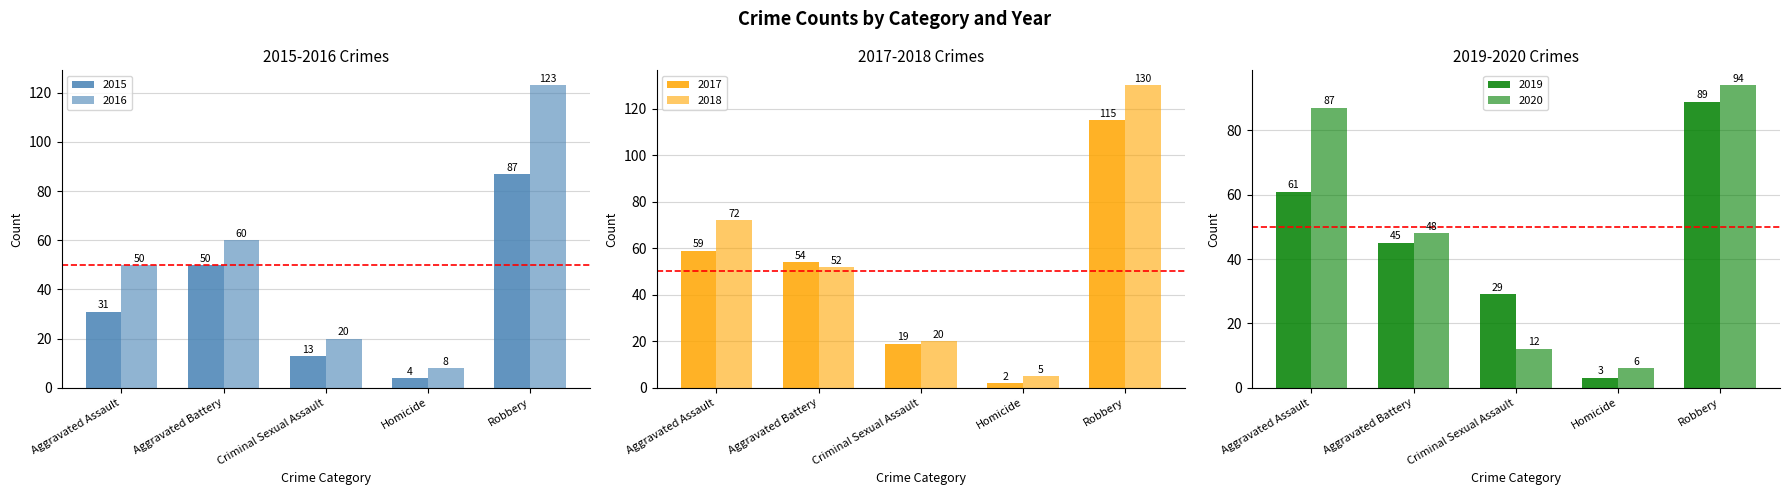

Which category has the lowest value across all series?

Homicide